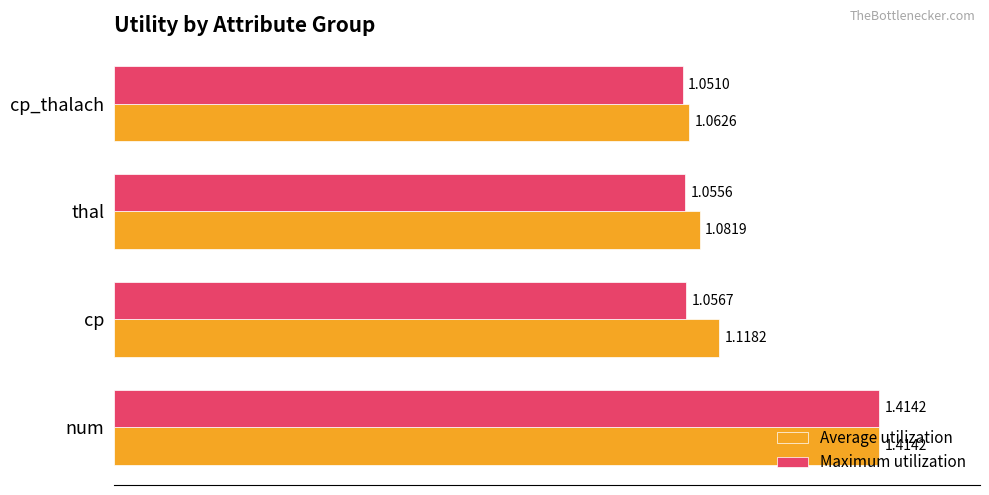

How many data points does each series have?

4